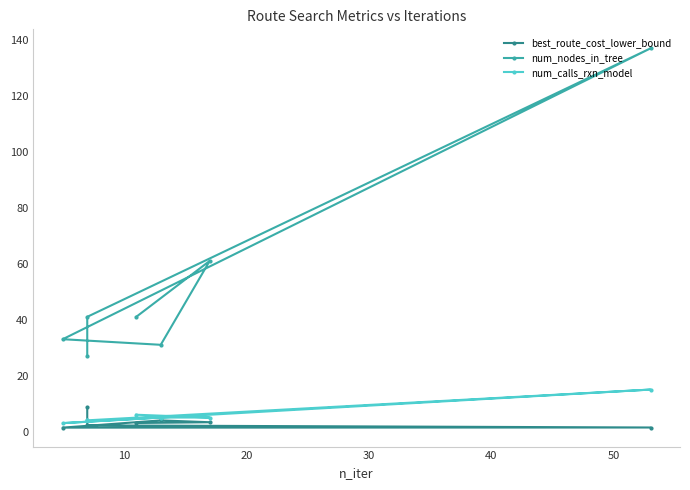

Reading left to right, transcribe all the data shown in this chart.

best_route_cost_lower_bound: 8.7	2.2	1.4	1.4	4.0	3.3	3.0
num_nodes_in_tree: 27.0	41.0	137.0	33.0	31.0	61.0	41.0
num_calls_rxn_model: 4.0	4.0	15.0	3.0	5.0	5.0	6.0